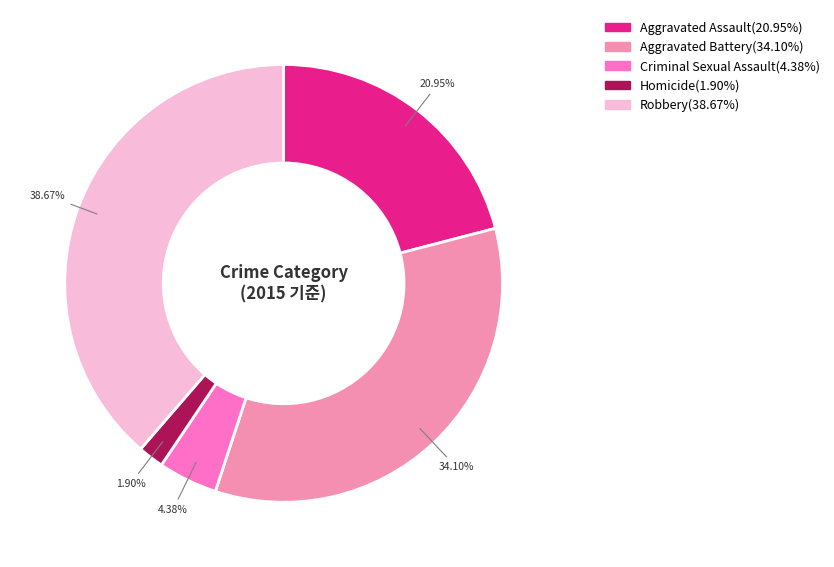

Is Aggravated Battery the majority of the pie?

No